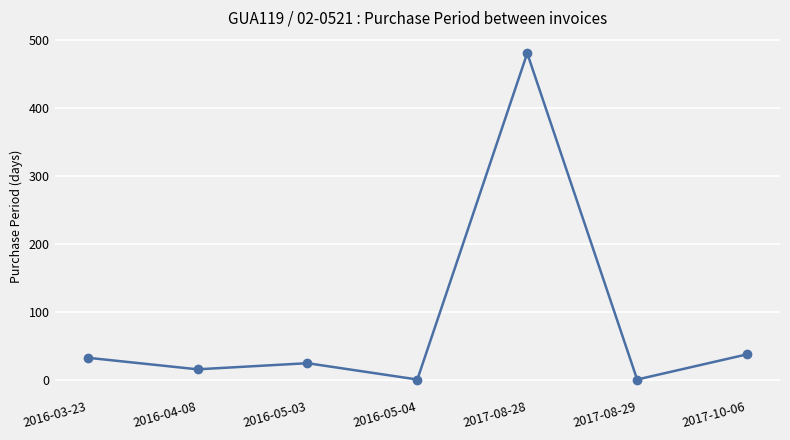

What is the change in value from 2016-03-23 to 2017-10-06?

+5